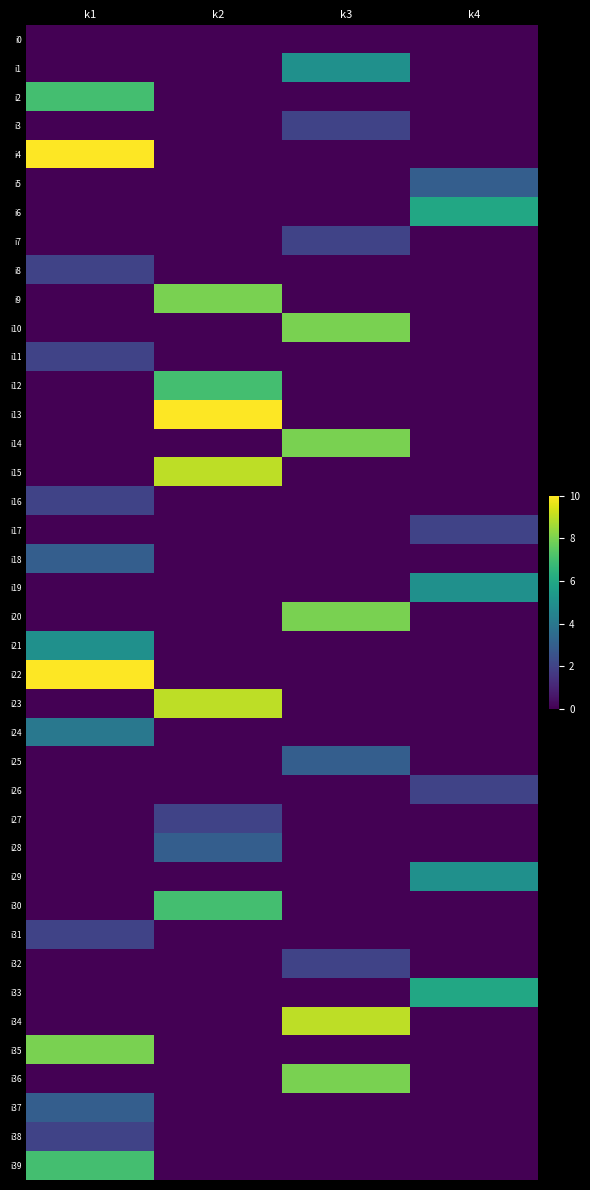

Between k2 and k4, which series saw the biggest shift?

i13